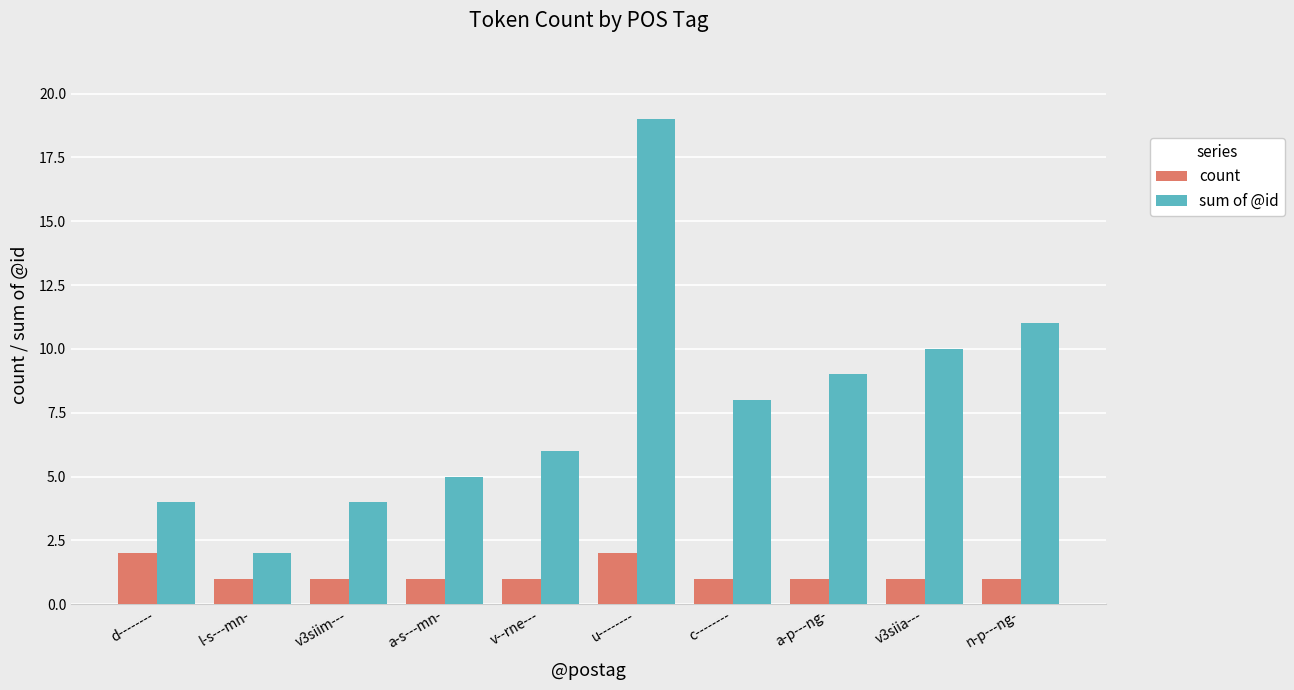

Between v3siim--- and c--------, which series saw the biggest shift?

sum of @id